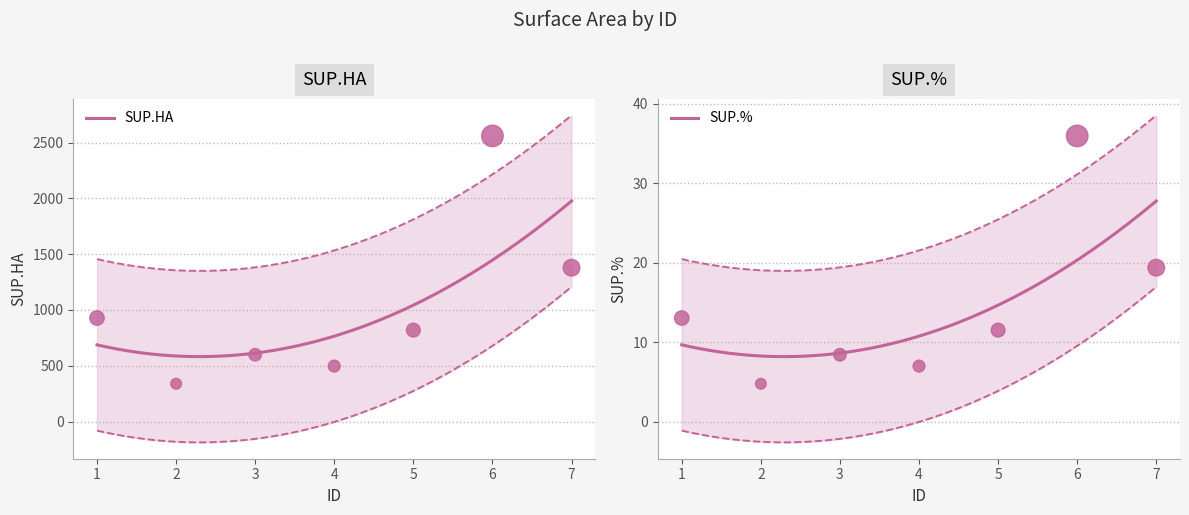

What are all the series names shown in the legend?

SUP.HA, SUP.%